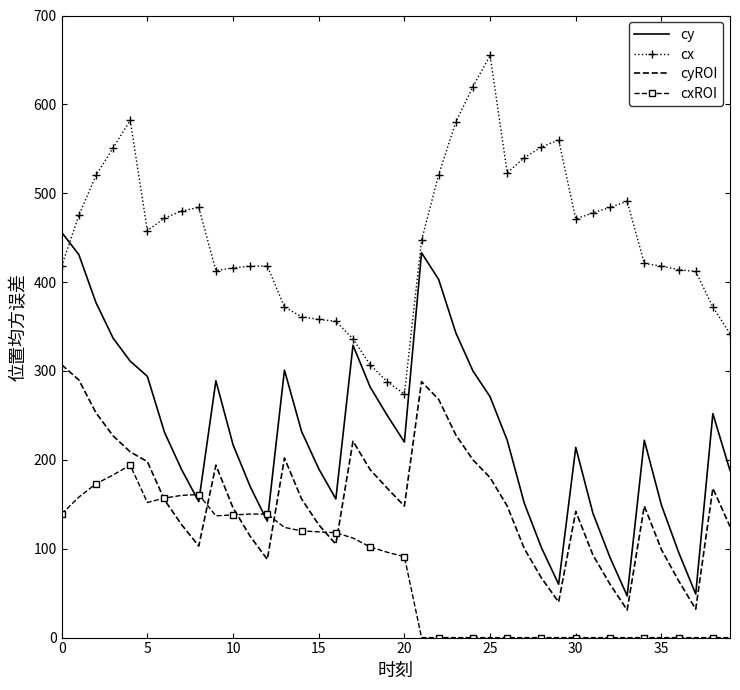

What is the minimum value for cx?

274